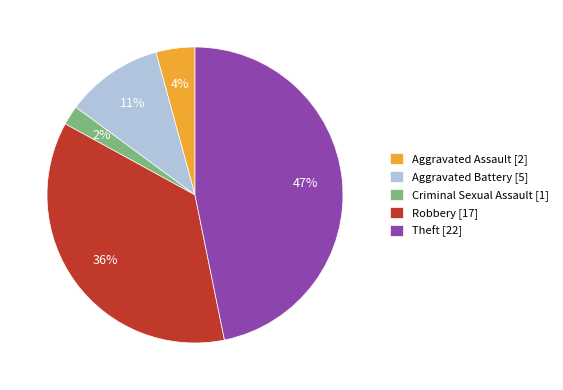

Do Theft and Robbery together represent more than half of the pie?

Yes